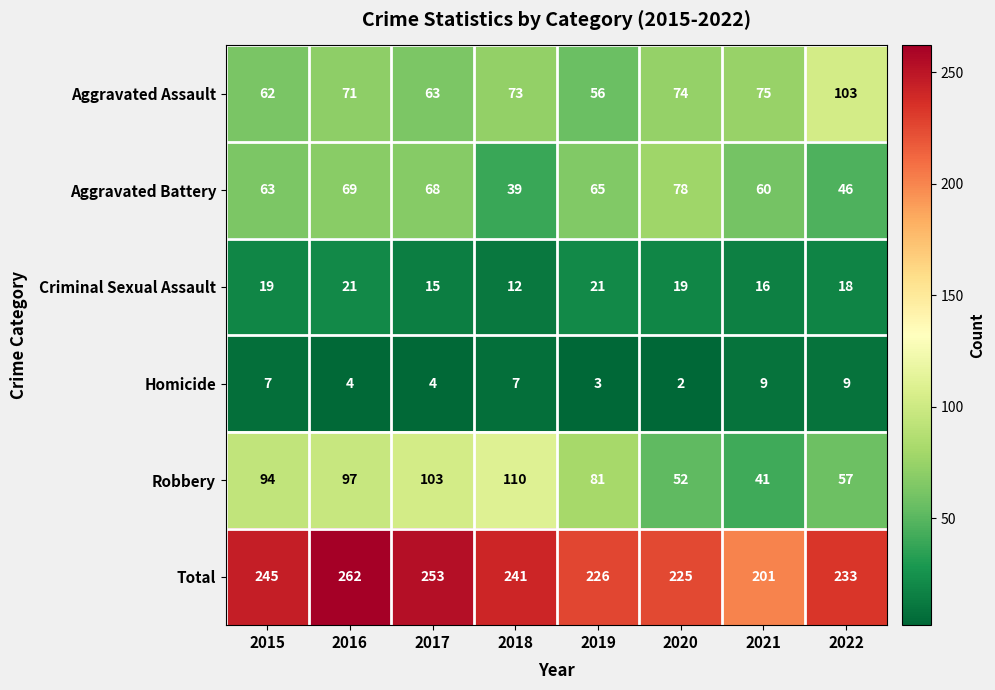

Where does the Total series first go above 241?

2015